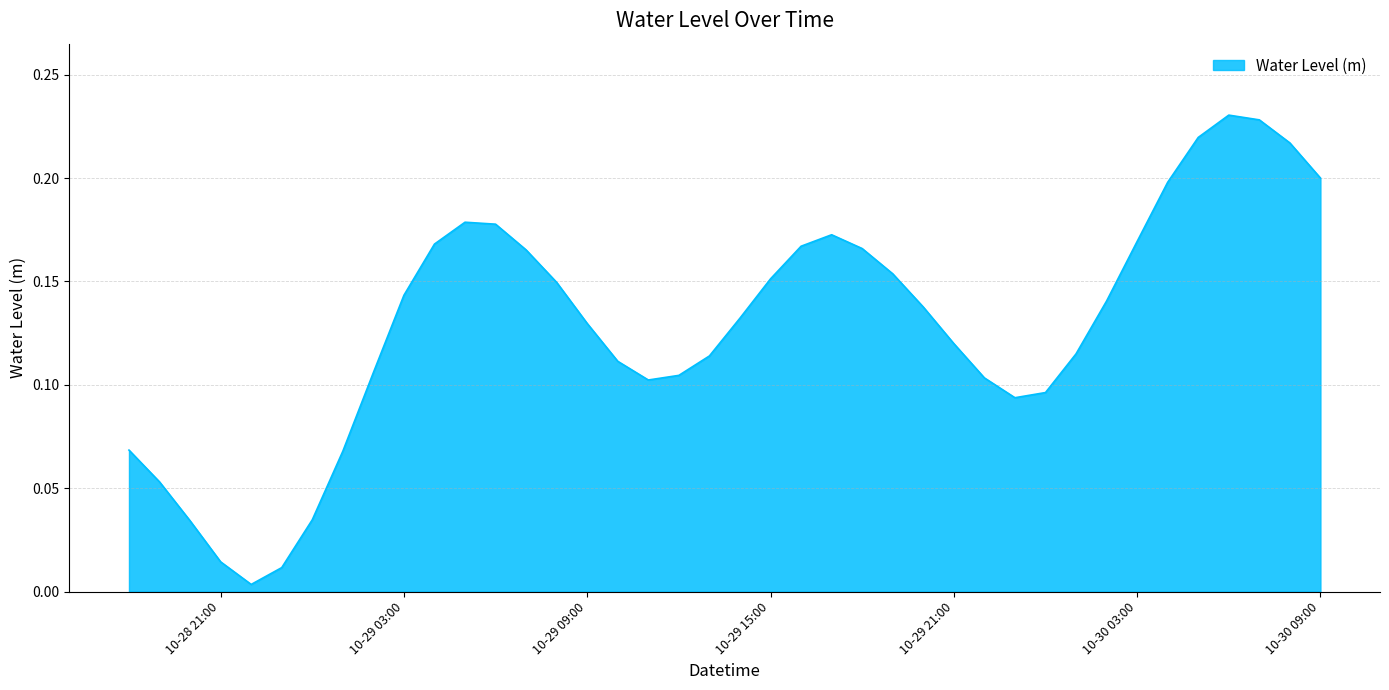

What is the maximum value shown in the chart?

0.2